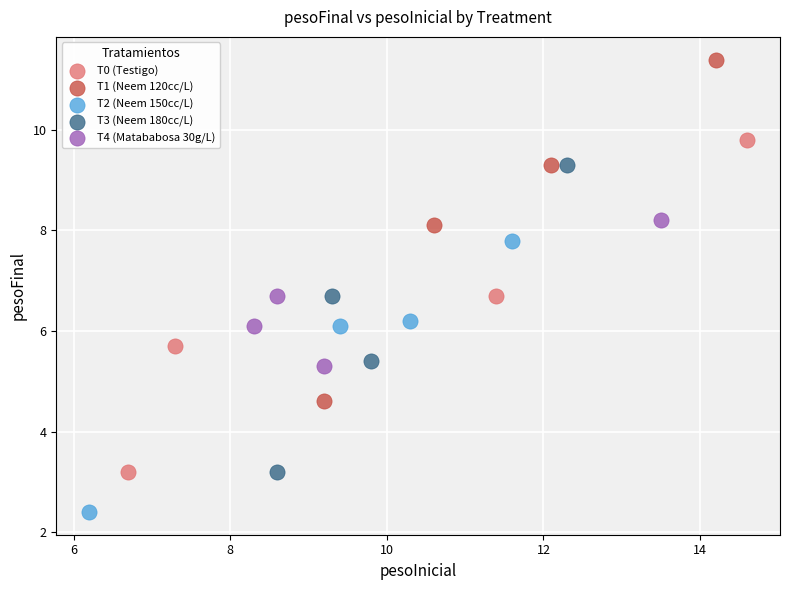

Which series contains the highest Y value?

T1 (Neem 120cc/L)